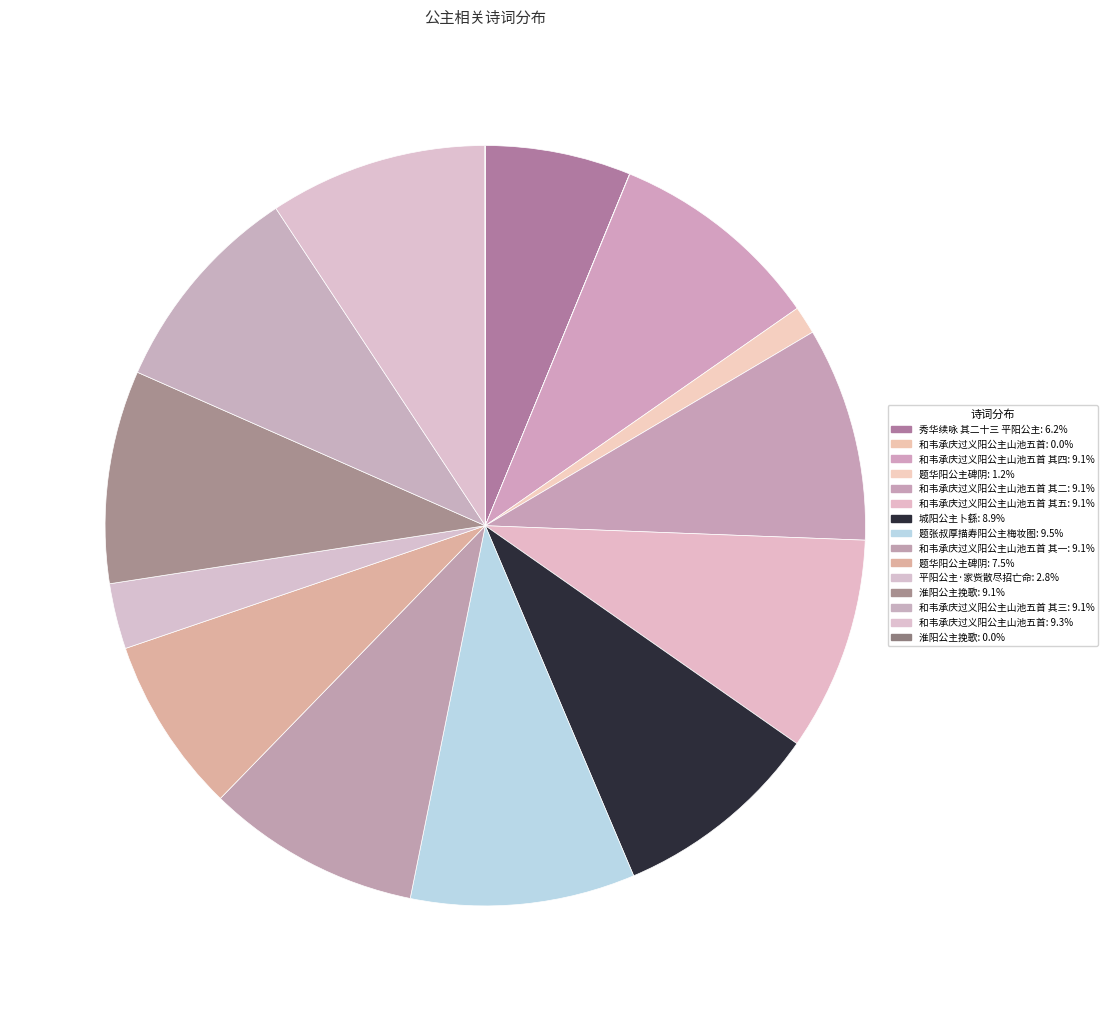

To the nearest percent, what is the difference between the largest and smallest slice percentages?

10%